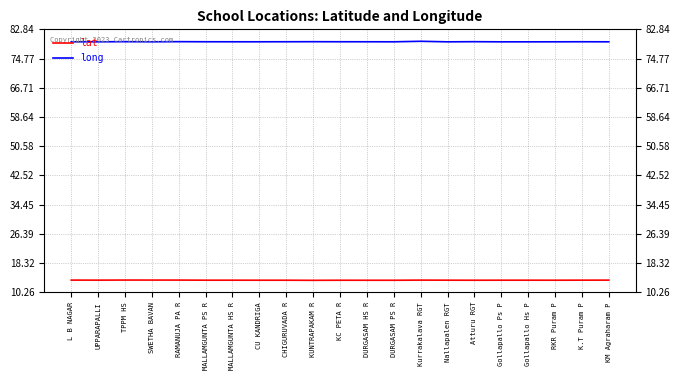

What is the lowest value of the long series?

79.4